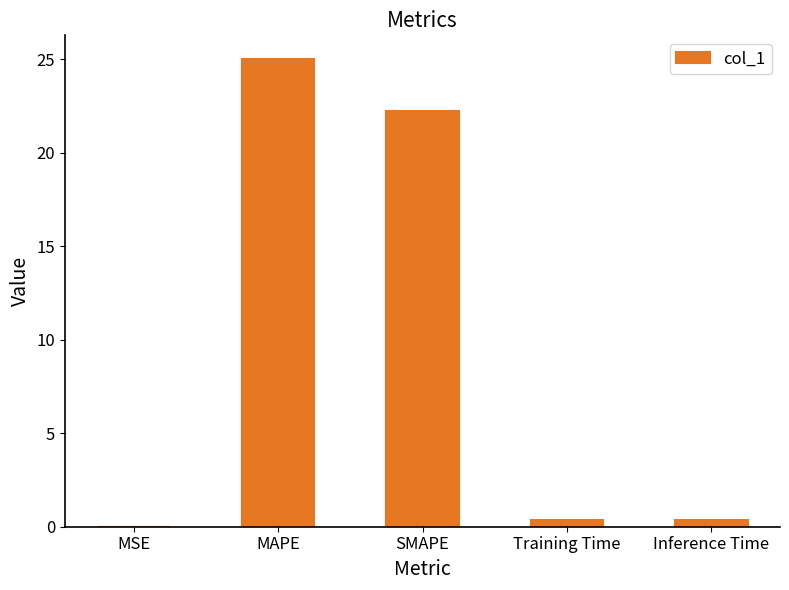

What is the sum of all values?

48.0